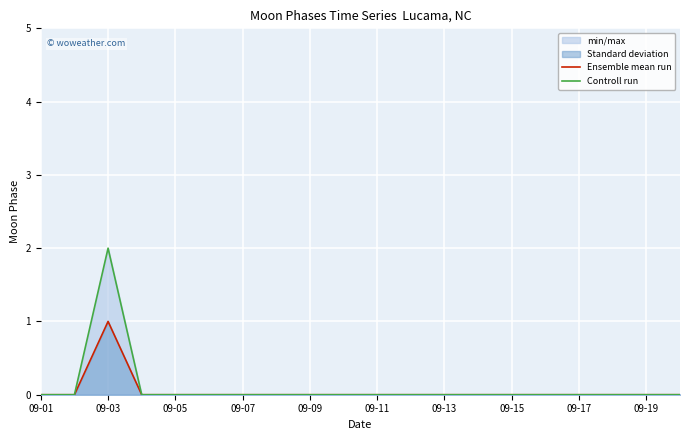

Reading left to right, transcribe all the data shown in this chart.

Ensemble mean run: 0	0	1	0	0	0	0	0	0	0	0	0	0	0	0	0	0	0	0	0
Controll run: 0	0	2	0	0	0	0	0	0	0	0	0	0	0	0	0	0	0	0	0